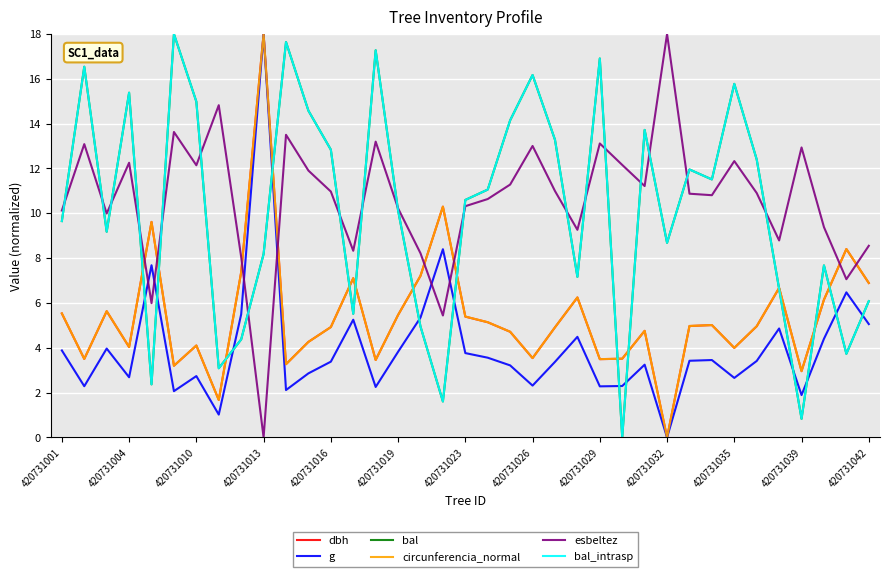

Does the chart have visible grid lines?

Yes